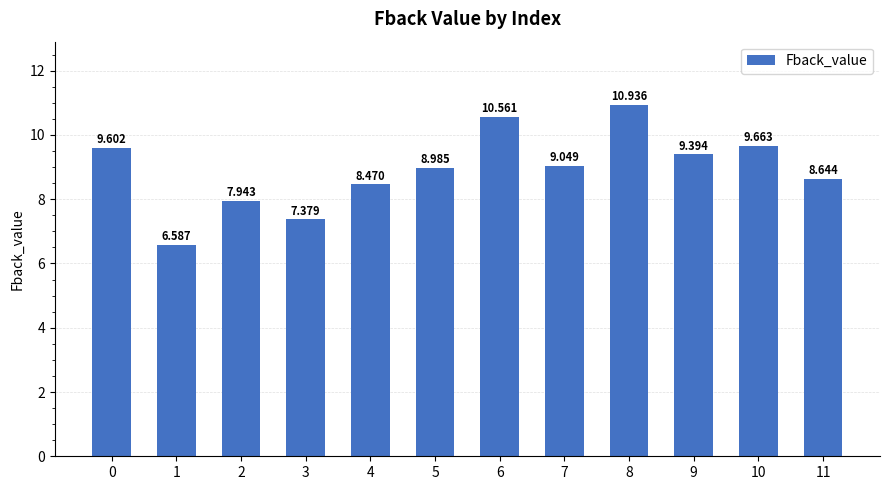

Does the chart contain any negative values?

No